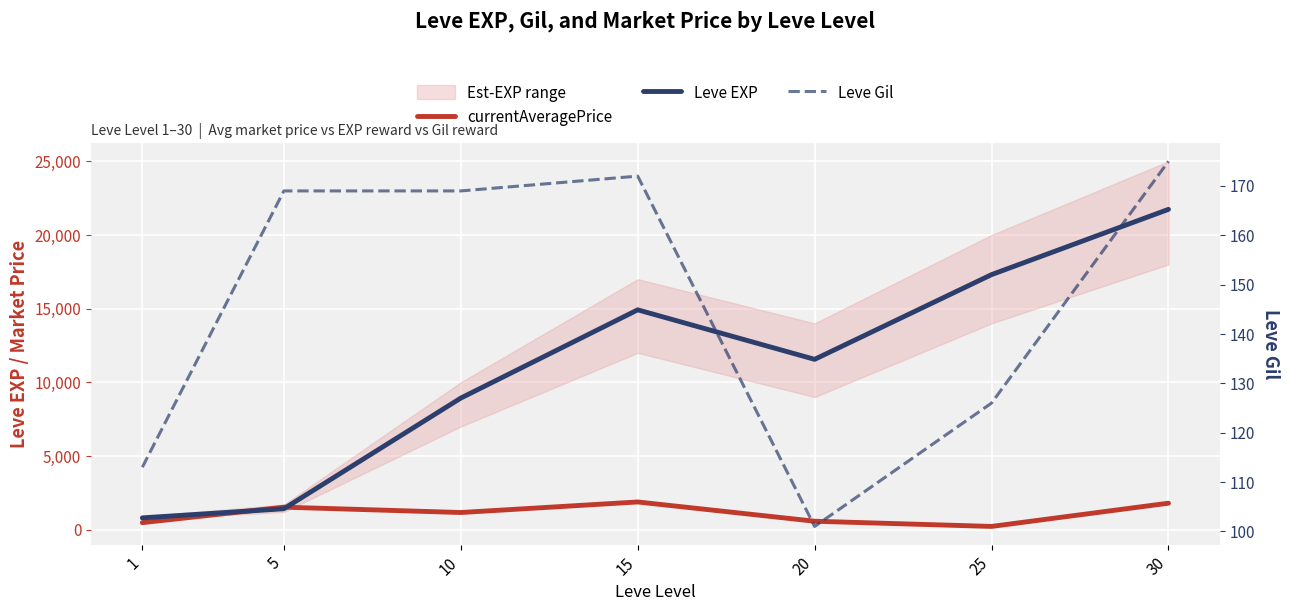

Where does the currentAveragePrice series first go above 1163?

5